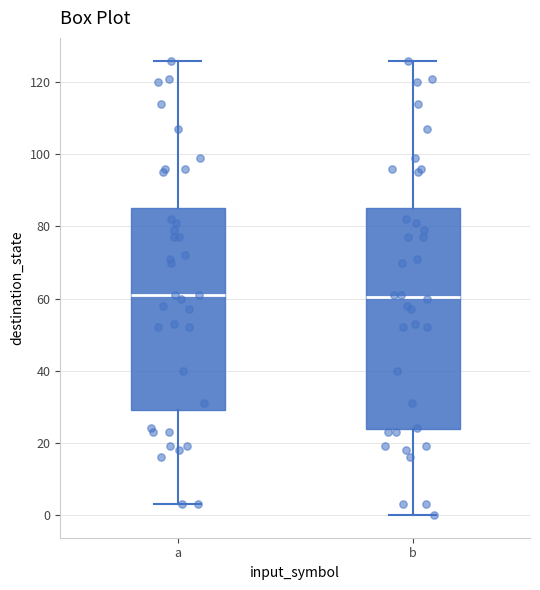

Reading left to right, read every box against the y-axis: the position of its median line, the range the box covers, and the ends of its whiskers. The values are not printed on the chart, so give them approximately, as read against the axis.

a: median 62, box 30 to 86, whiskers 4 to 126
b: median 60, box 24 to 86, whiskers 0 to 126